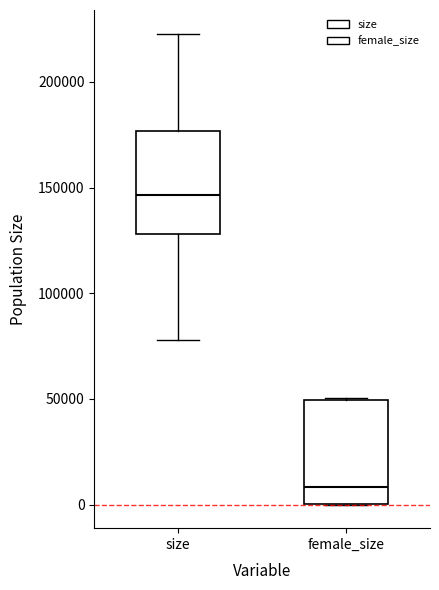

Reading left to right, read every box against the y-axis: the position of its median line, the range the box covers, and the ends of its whiskers. The values are not printed on the chart, so give them approximately, as read against the axis.

size: median 145000, box 130000 to 175000, whiskers 80000 to 225000
female_size: median 10000, box 0 to 50000, whiskers 0 to 50000